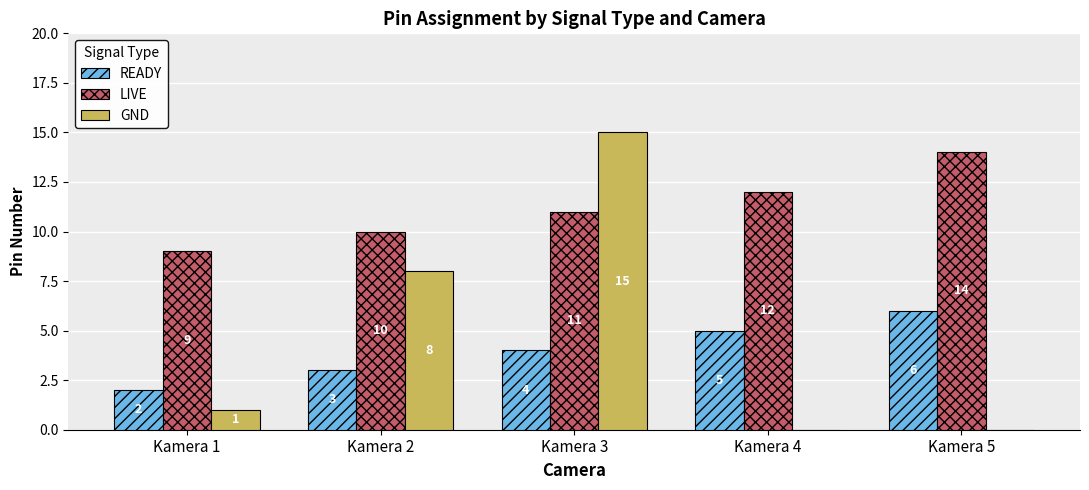

Reading left to right, transcribe all the data shown in this chart.

READY: Kamera 1=2	Kamera 2=3	Kamera 3=4	Kamera 4=5	Kamera 5=6
LIVE: Kamera 1=9	Kamera 2=10	Kamera 3=11	Kamera 4=12	Kamera 5=14
GND: Kamera 1=1	Kamera 2=8	Kamera 3=15	Kamera 4=0	Kamera 5=0